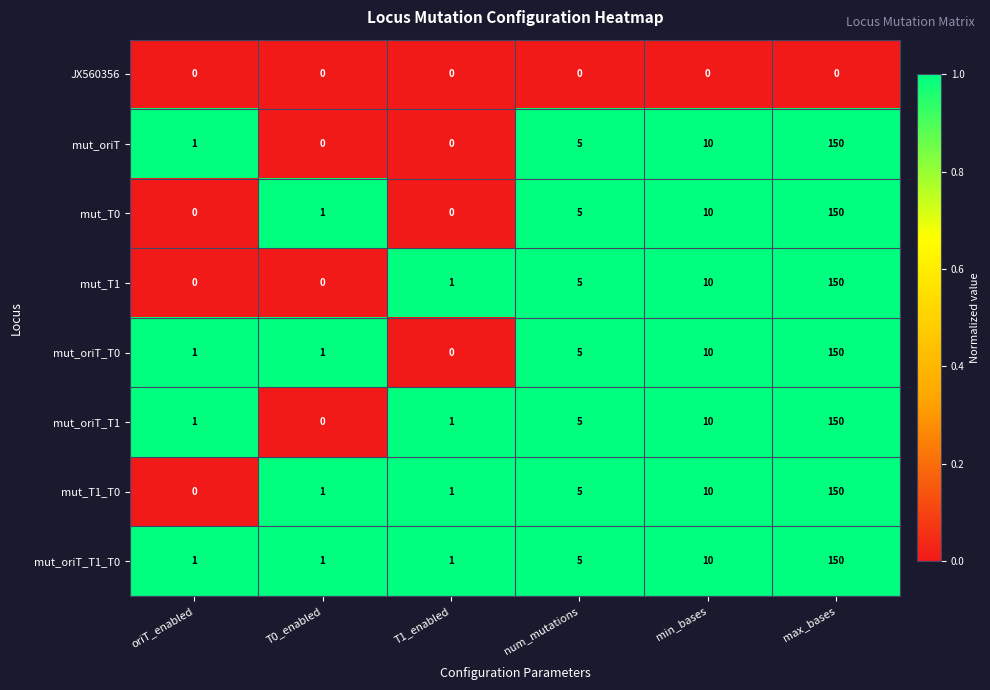

At which label does mut_oriT_T0 reach its peak?

max_bases